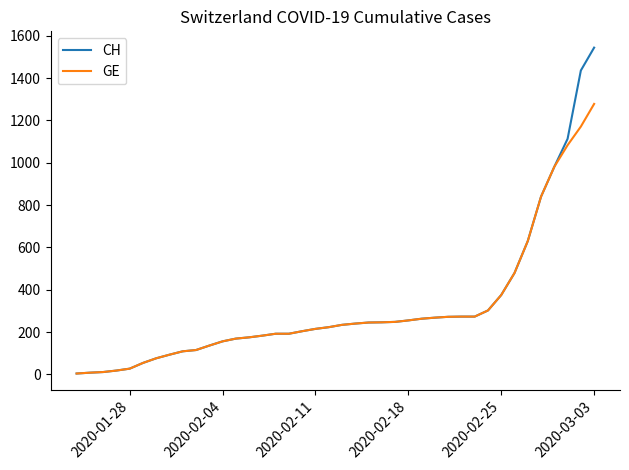

What is the greatest value displayed?

1544